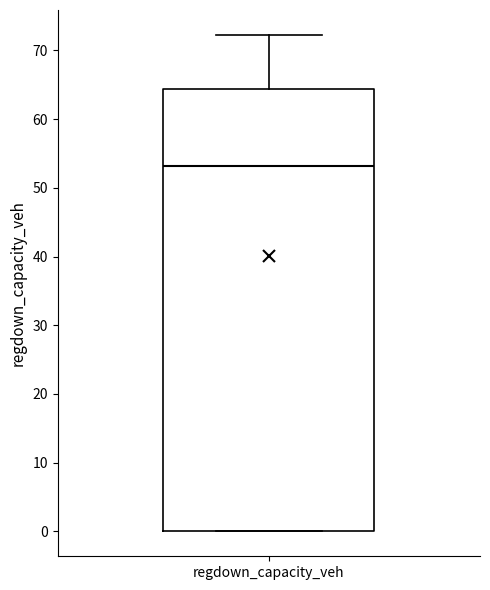

Transcribe this box plot: give where the median line is, the range the box spans, and where the two whiskers end, as read against the y-axis. The values are not printed on the chart, so give them approximately, as read against the axis.

median 53, box 0 to 64, whiskers 0 to 72